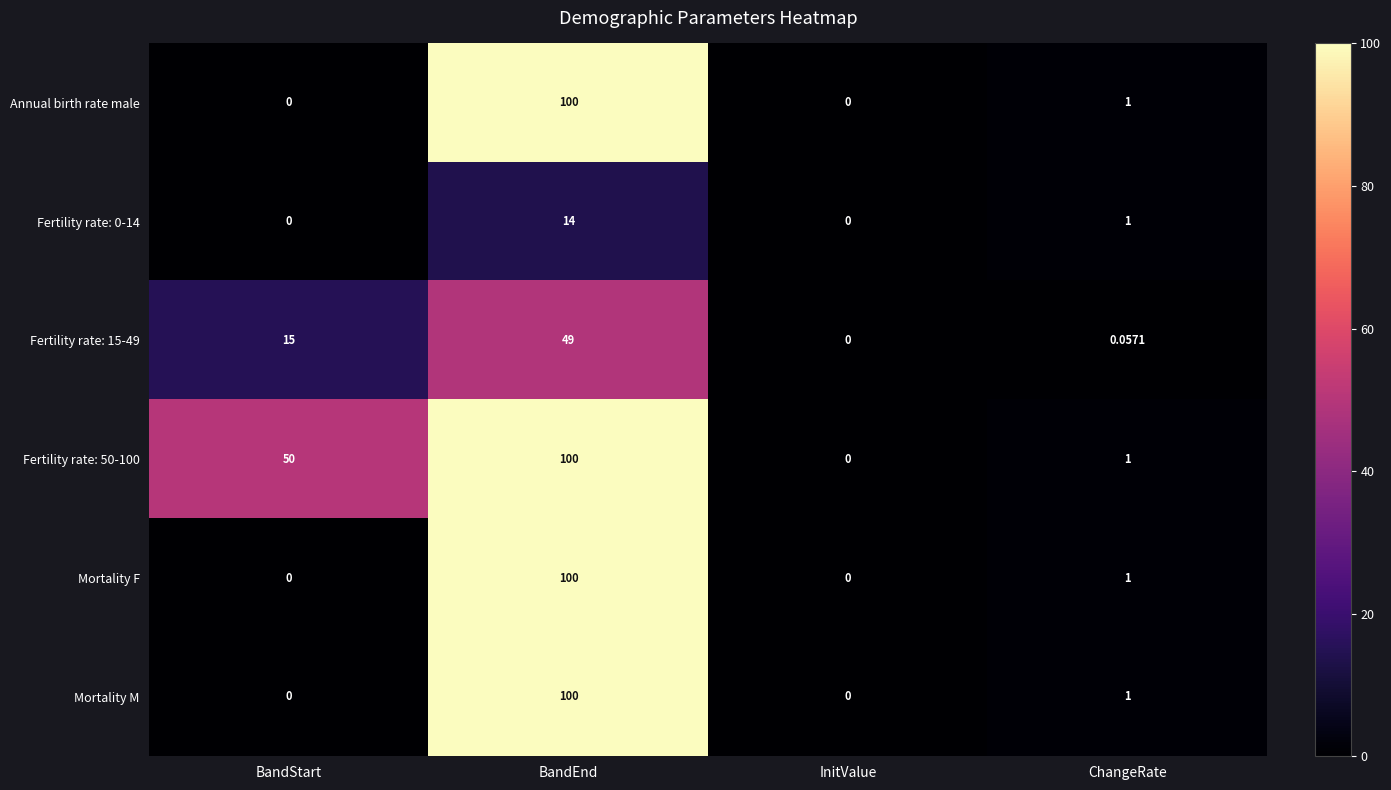

At how many categories does at least one series exceed 99?

1